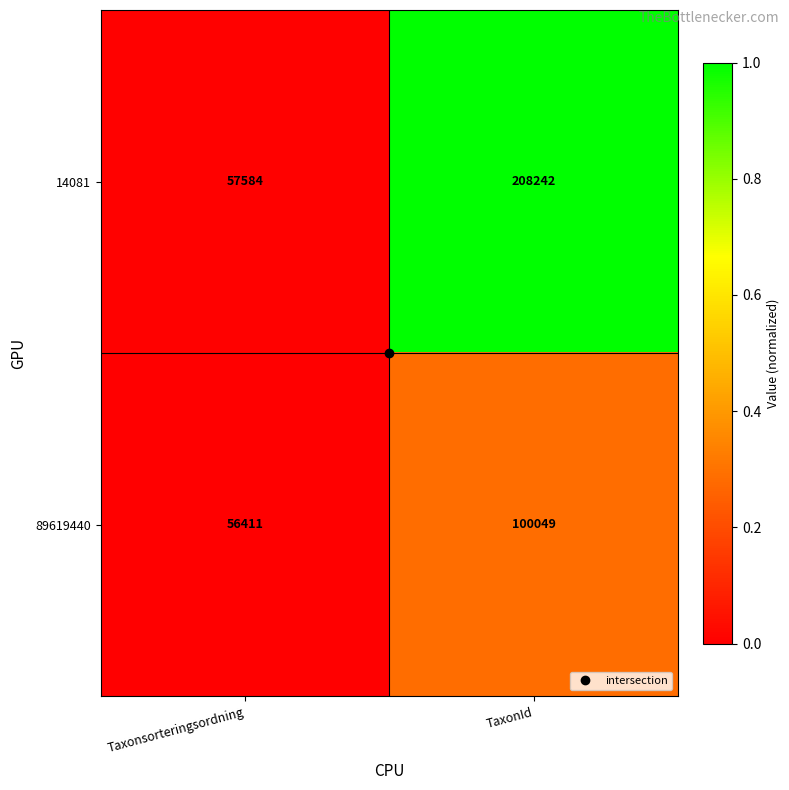

What is the total value across all series at Taxonsorteringsordning?

113995